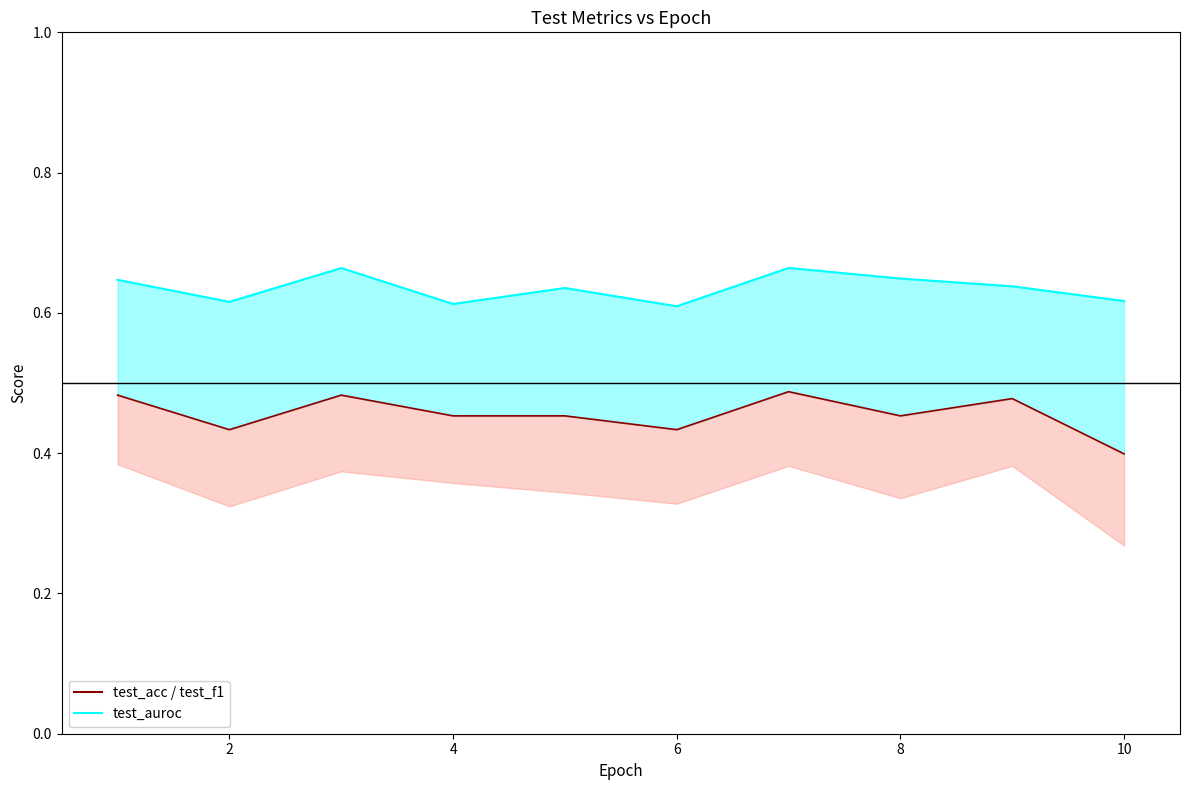

What is the difference between the highest and lowest values at 9?

0.2